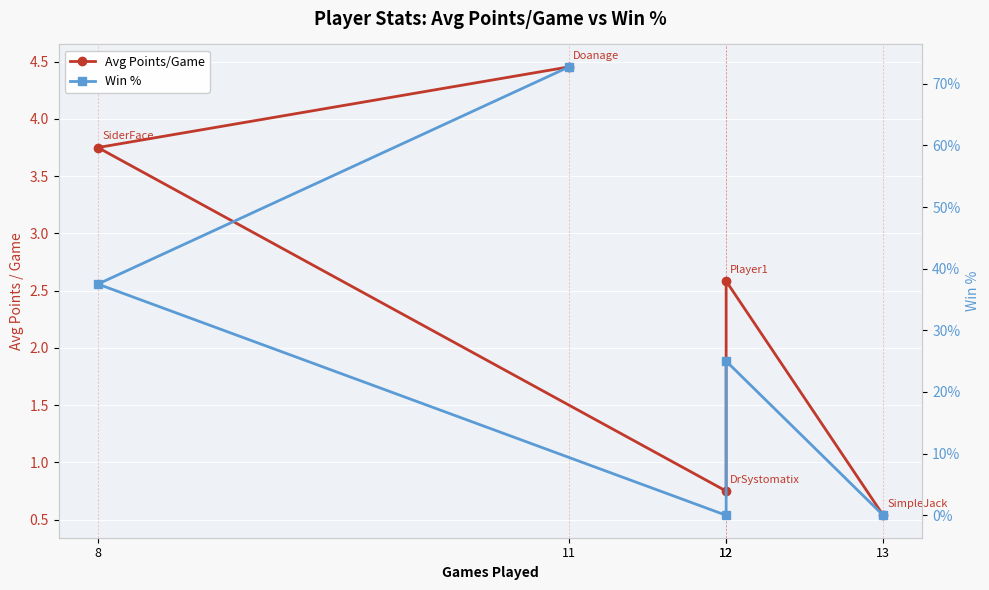

Is the value of Avg Points/Game at 13 greater than the value of Win % at 11?

No